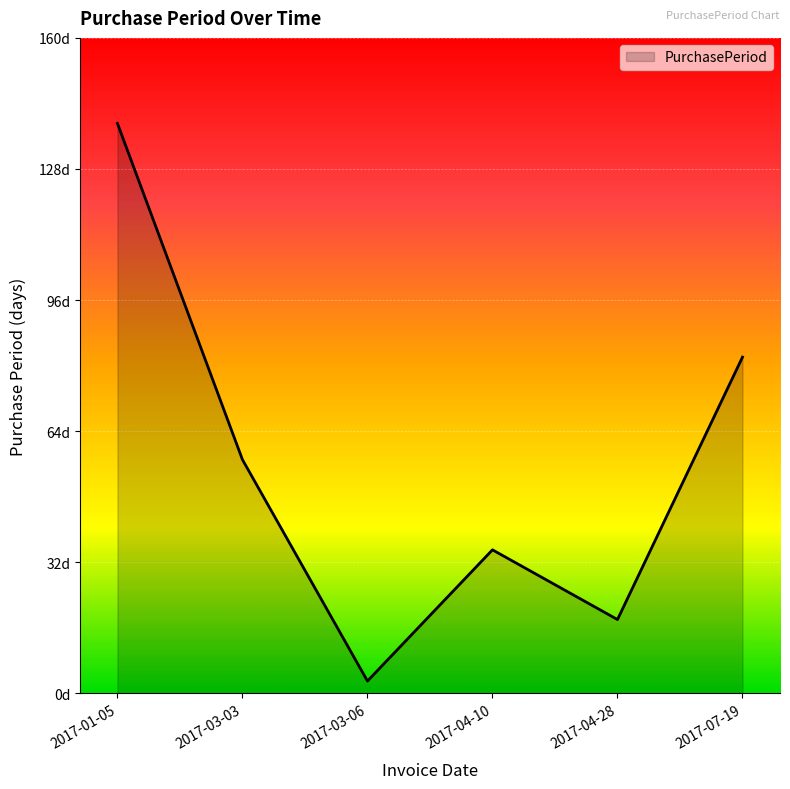

Does the chart display data point markers on the line(s)?

No